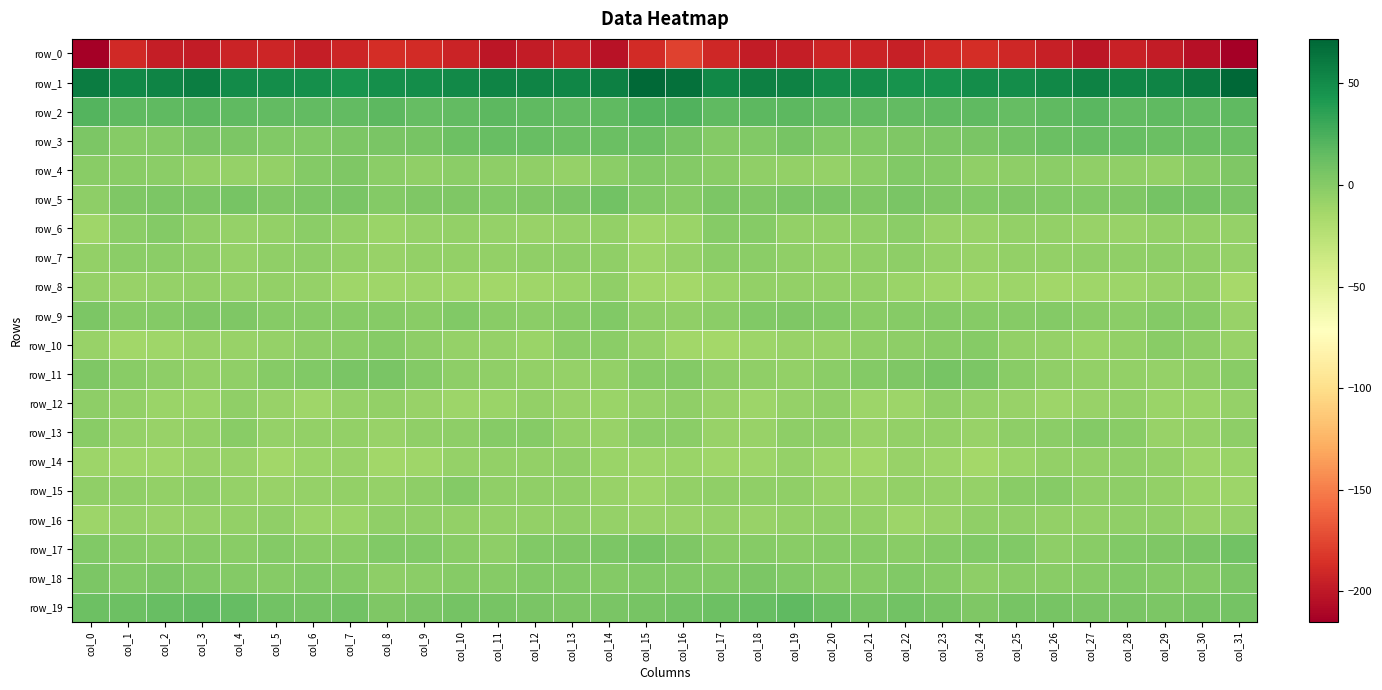

Which series has the largest total across all categories?

row_1